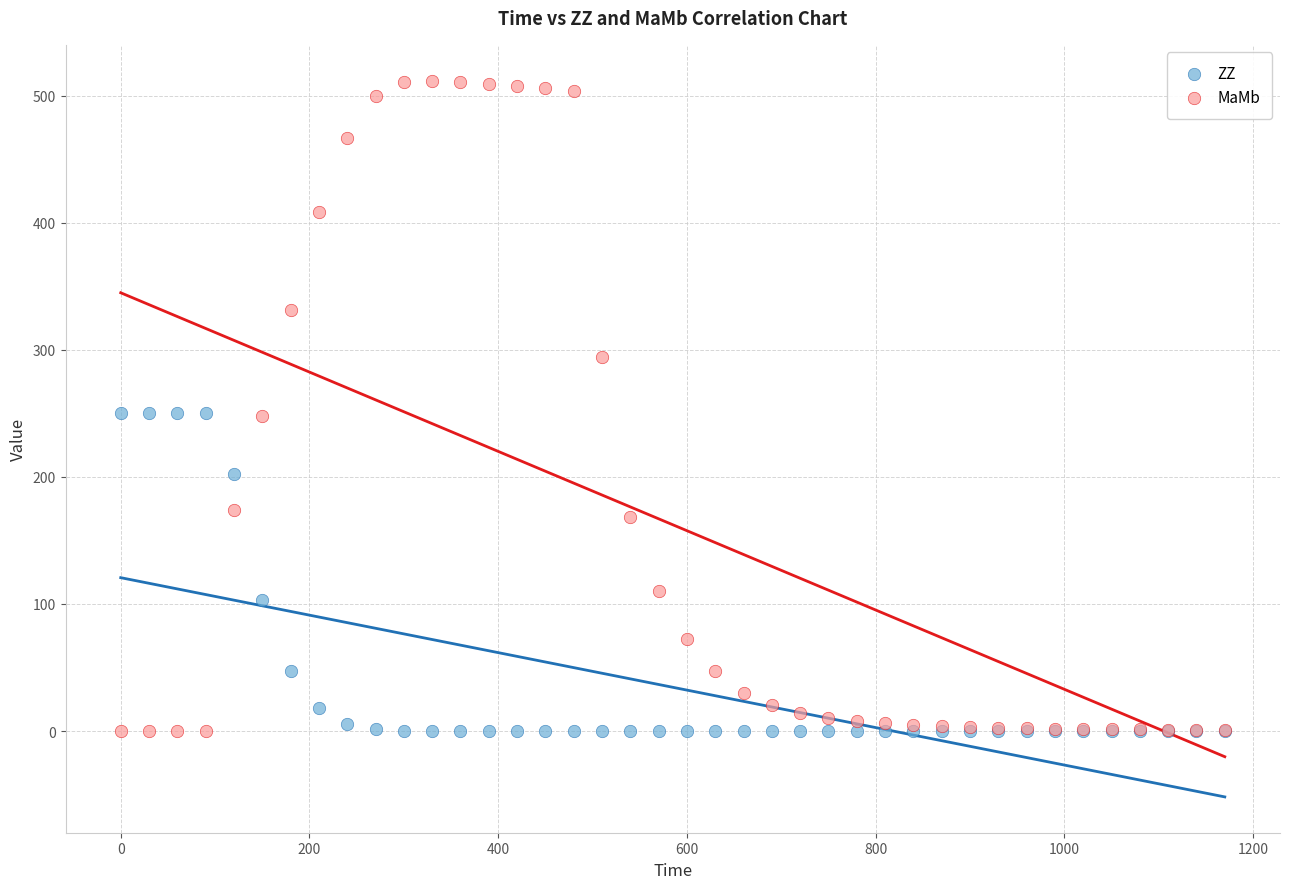

In the ZZ series, what Y value is closest to 125?

103.4